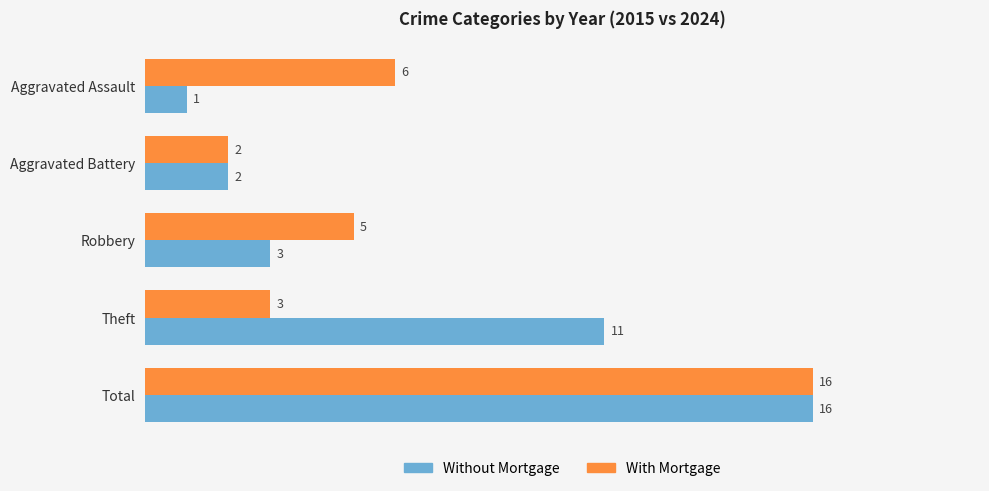

The Without Mortgage series shows 11 at Theft. True or false?

True